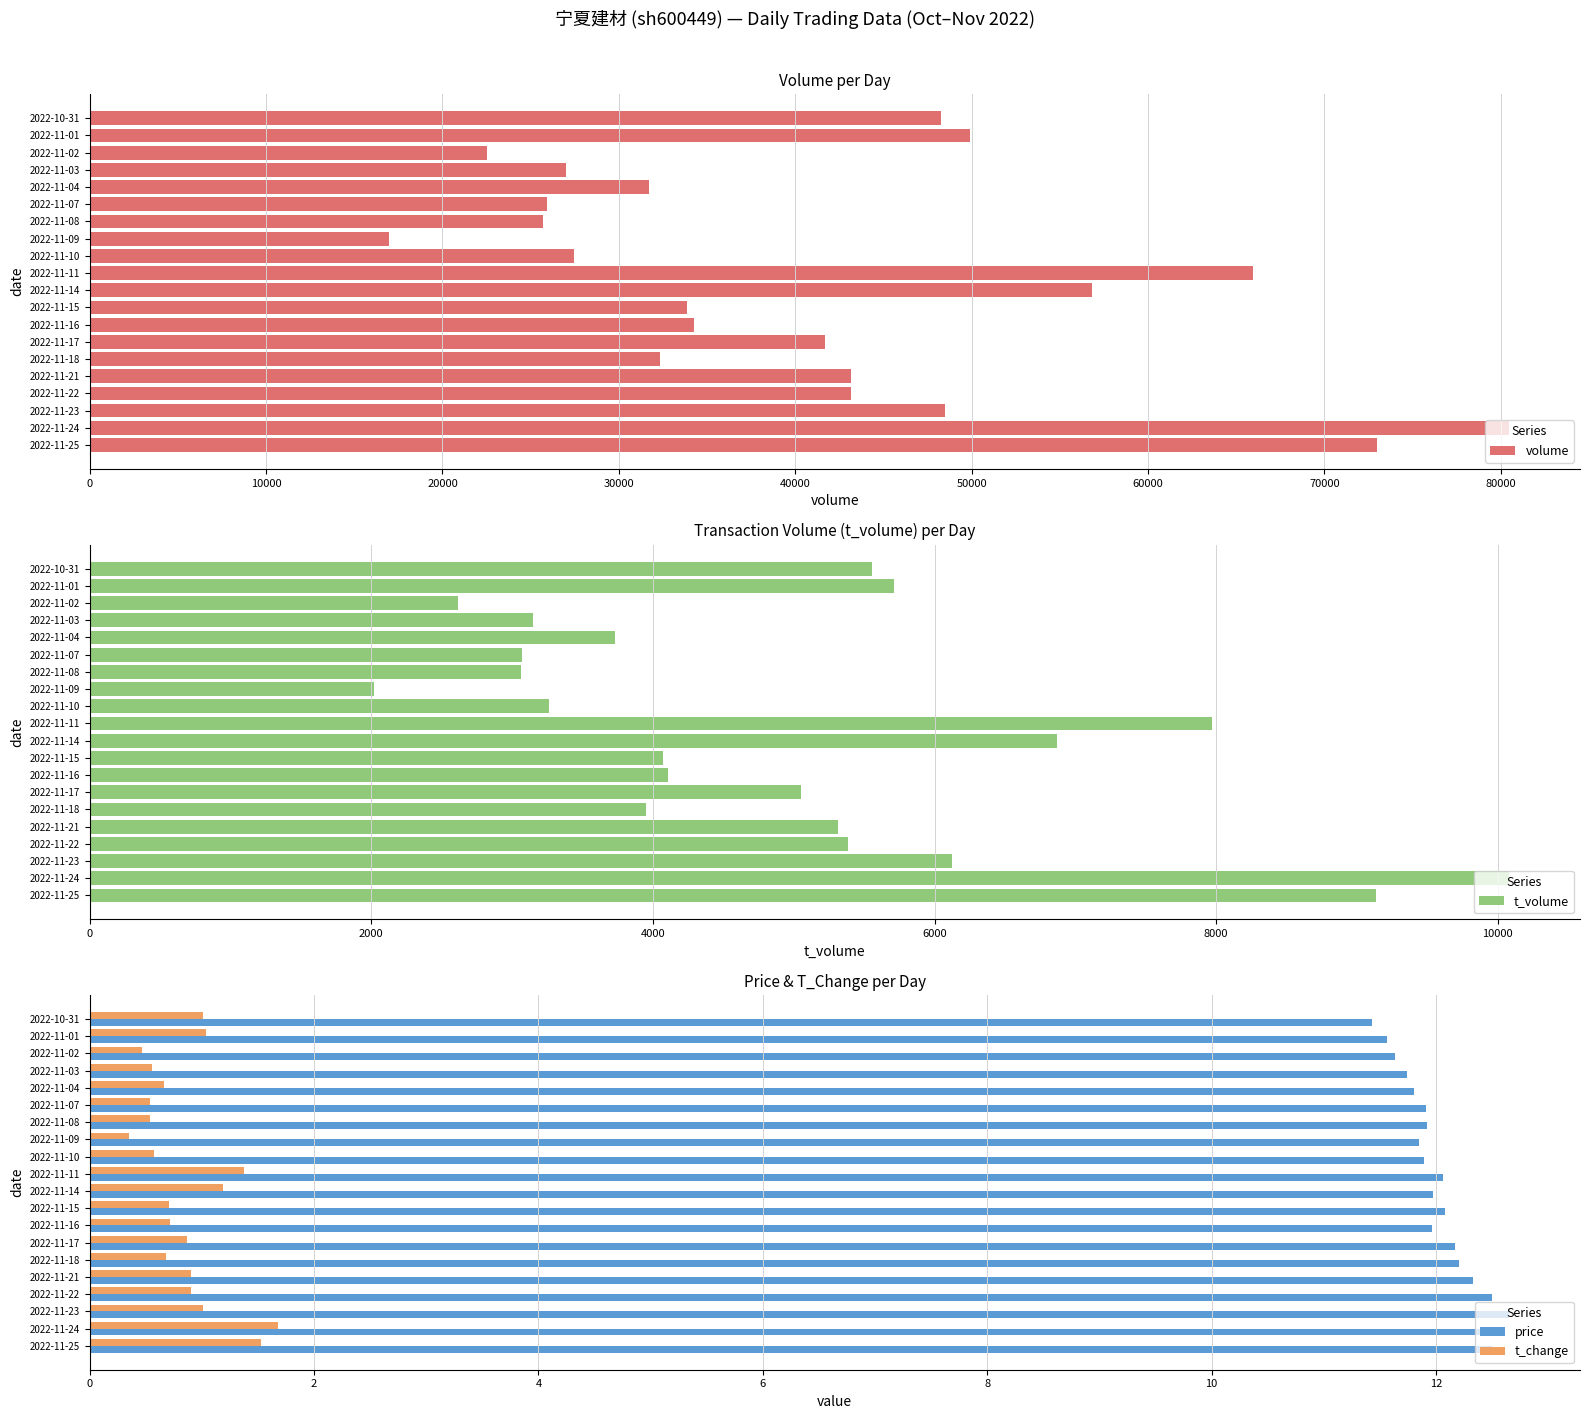

What is the average value of the price series?

12.0